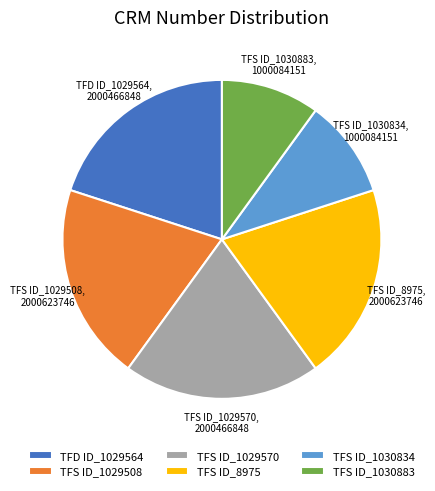

Is TFS ID_1030834 the majority of the pie?

No